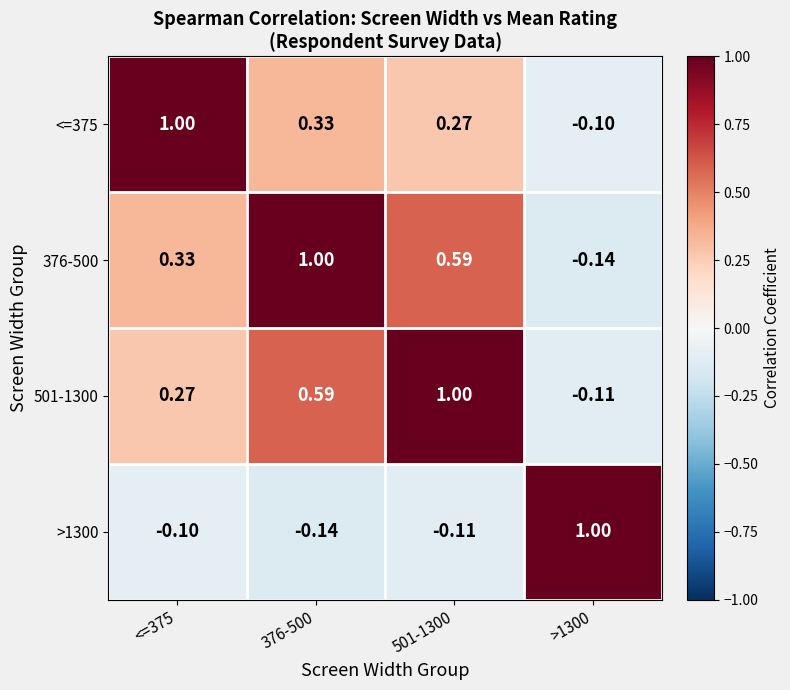

Rank the series at 376-500 from highest to lowest value.

376-500, 501-1300, <=375, >1300